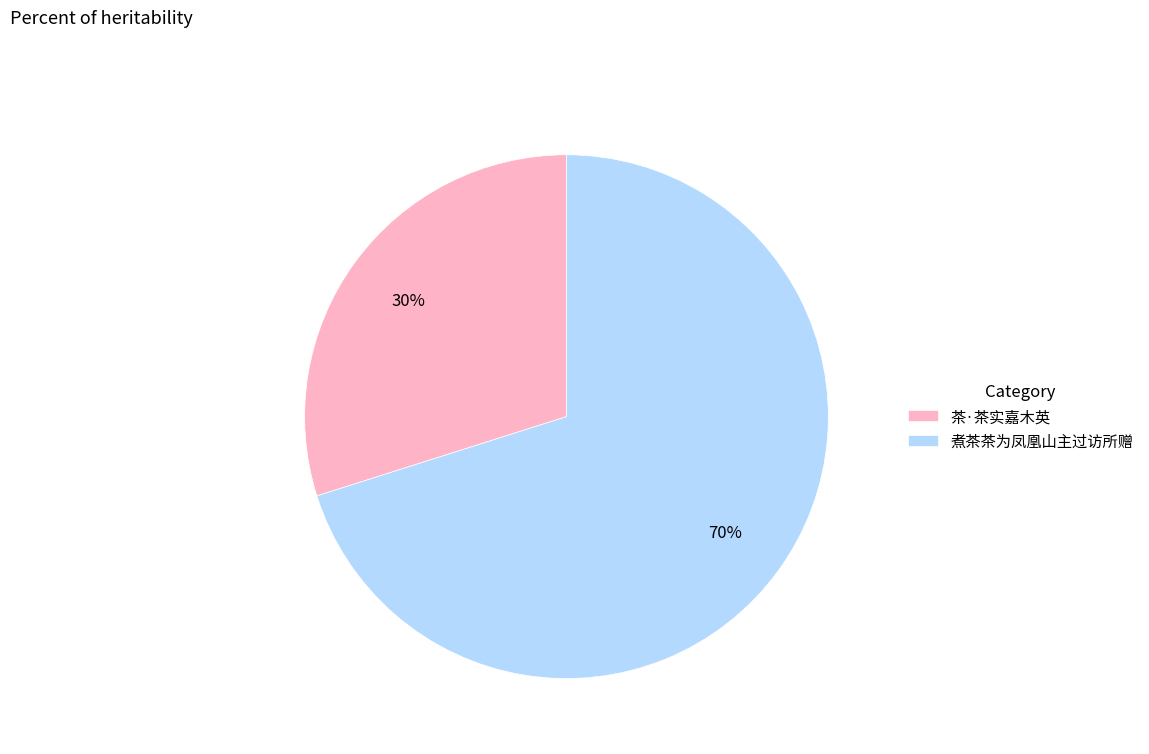

Which slice is the largest?

煮茶茶为凤凰山主过访所赠